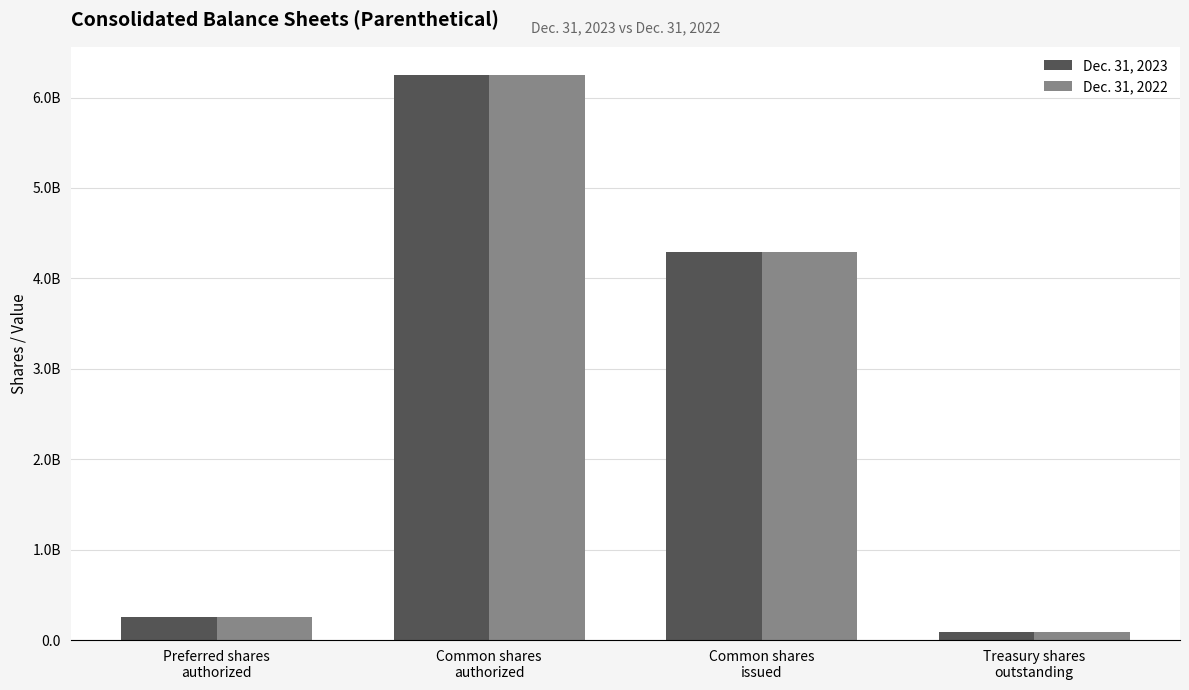

Is it true that Dec. 31, 2023 equals 384182134 at Preferred shares
authorized?

False